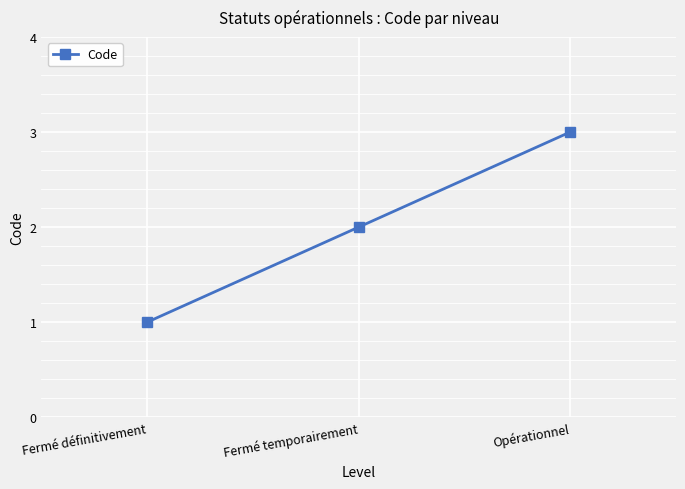

Rank the categories by value from lowest to highest.

Fermé définitivement, Fermé temporairement, Opérationnel